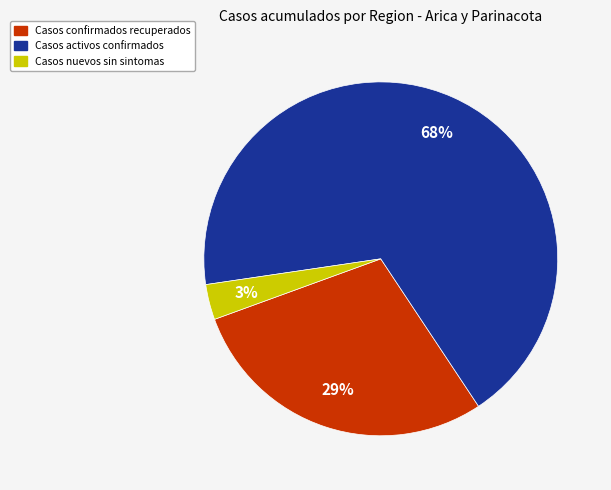

The Casos activos confirmados slice represents 76% of the pie. True or false?

False